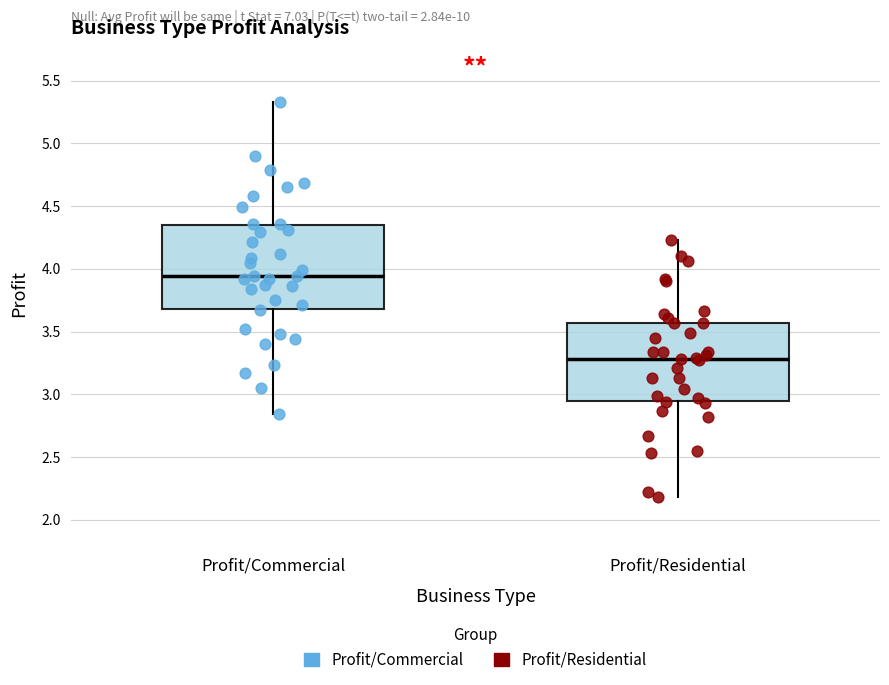

Reading left to right, read every box against the y-axis: the position of its median line, the range the box covers, and the ends of its whiskers. The values are not printed on the chart, so give them approximately, as read against the axis.

Profit/Commercial: median 3.95, box 3.70 to 4.35, whiskers 2.85 to 5.35
Profit/Residential: median 3.30, box 2.95 to 3.55, whiskers 2.20 to 4.25